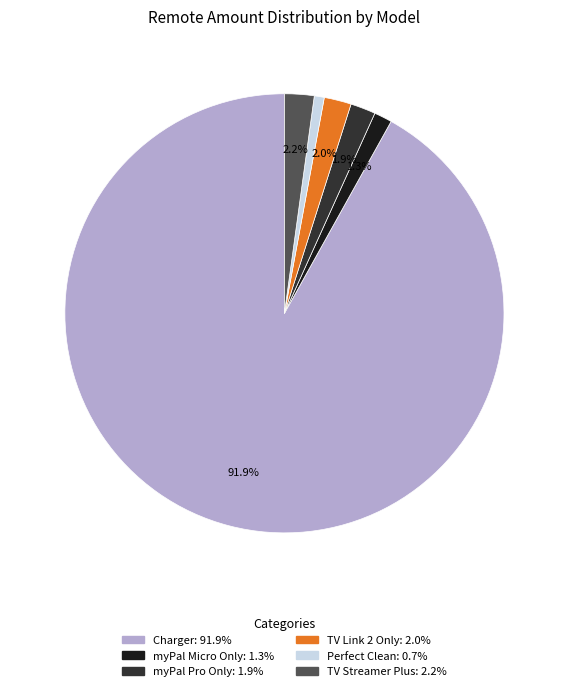

Does TV Link 2 Only represent more than half of the total?

No